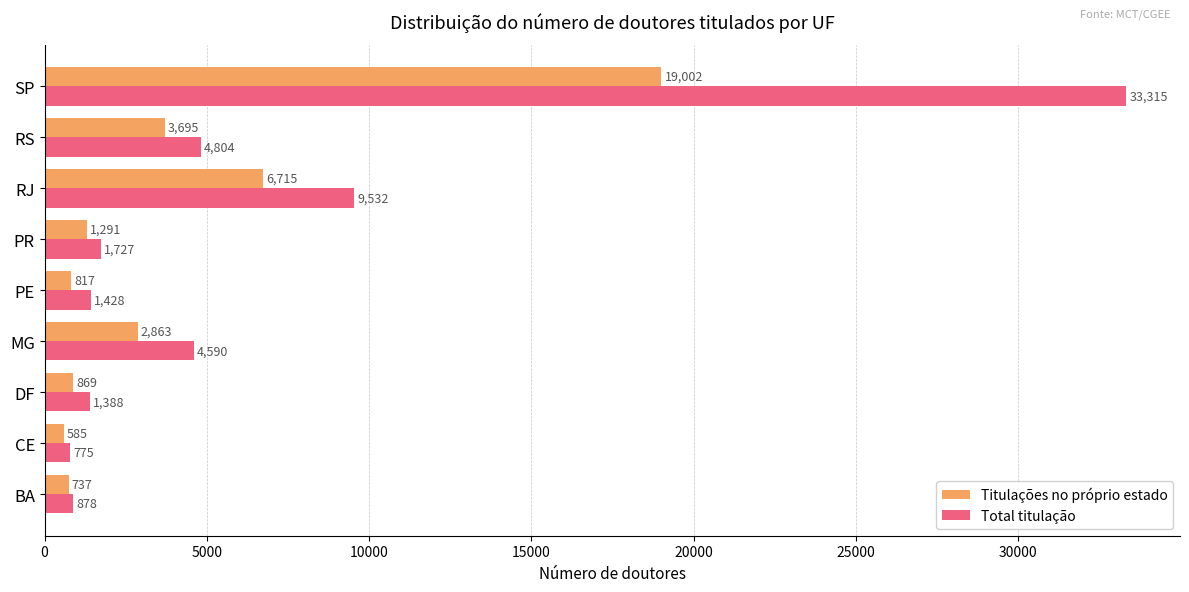

True or false: Total titulação has a value of 1727 at PR.

True